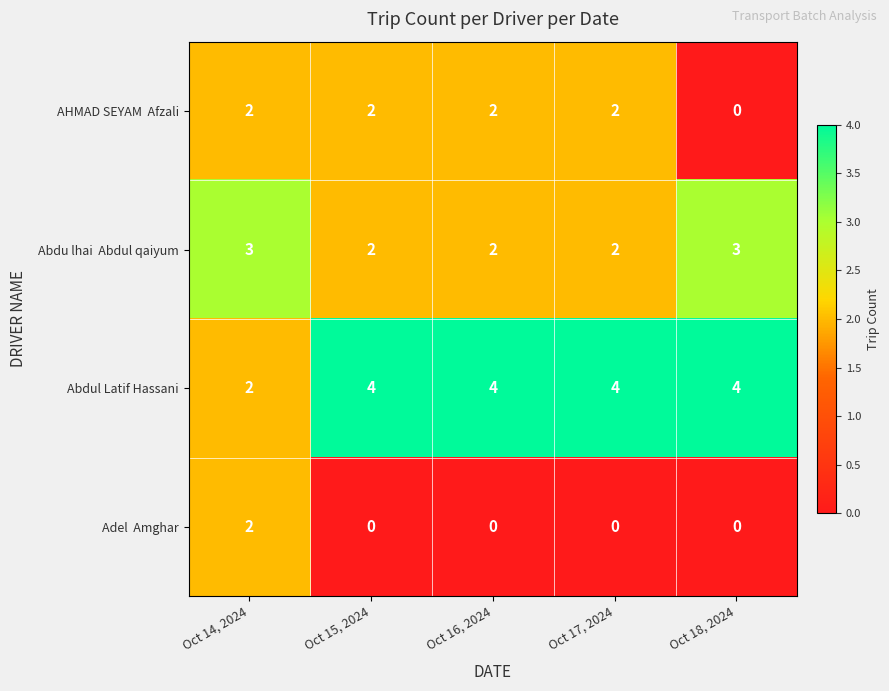

How many Abdul Latif Hassani values are between 4 and 5?

4